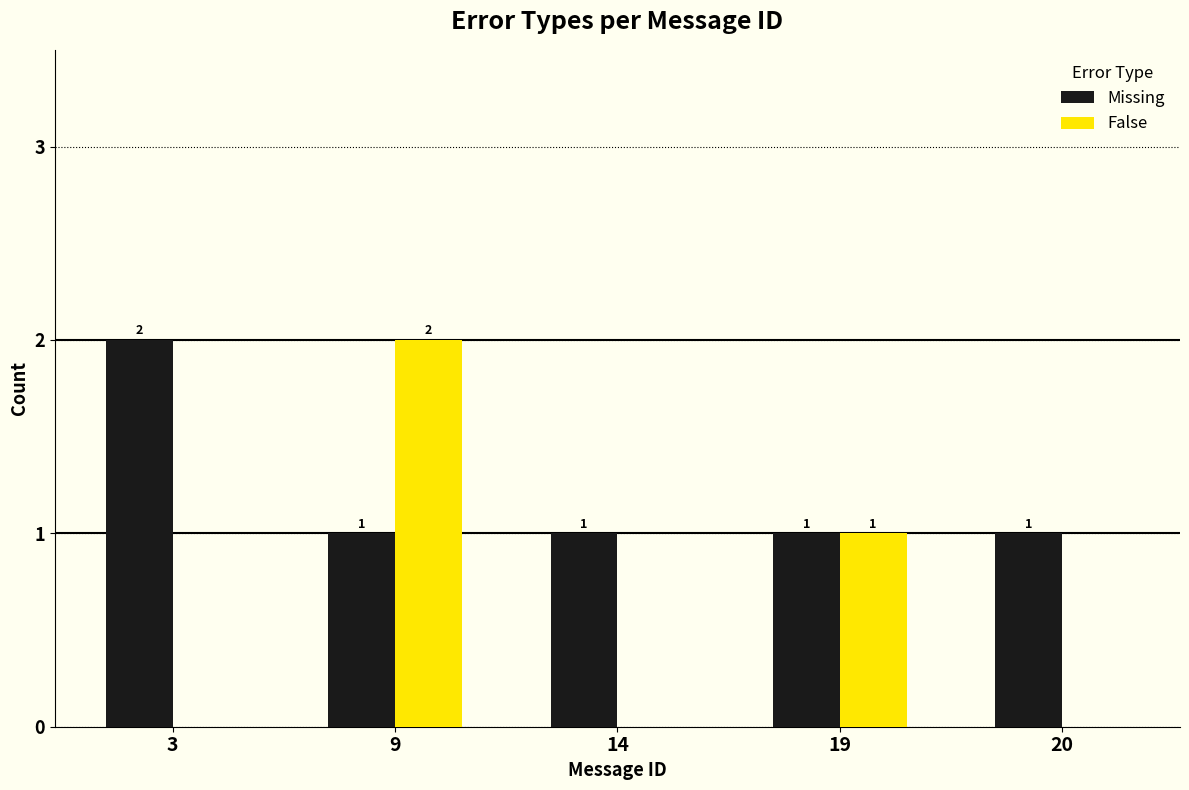

How many Missing values are between 1 and 2?

5